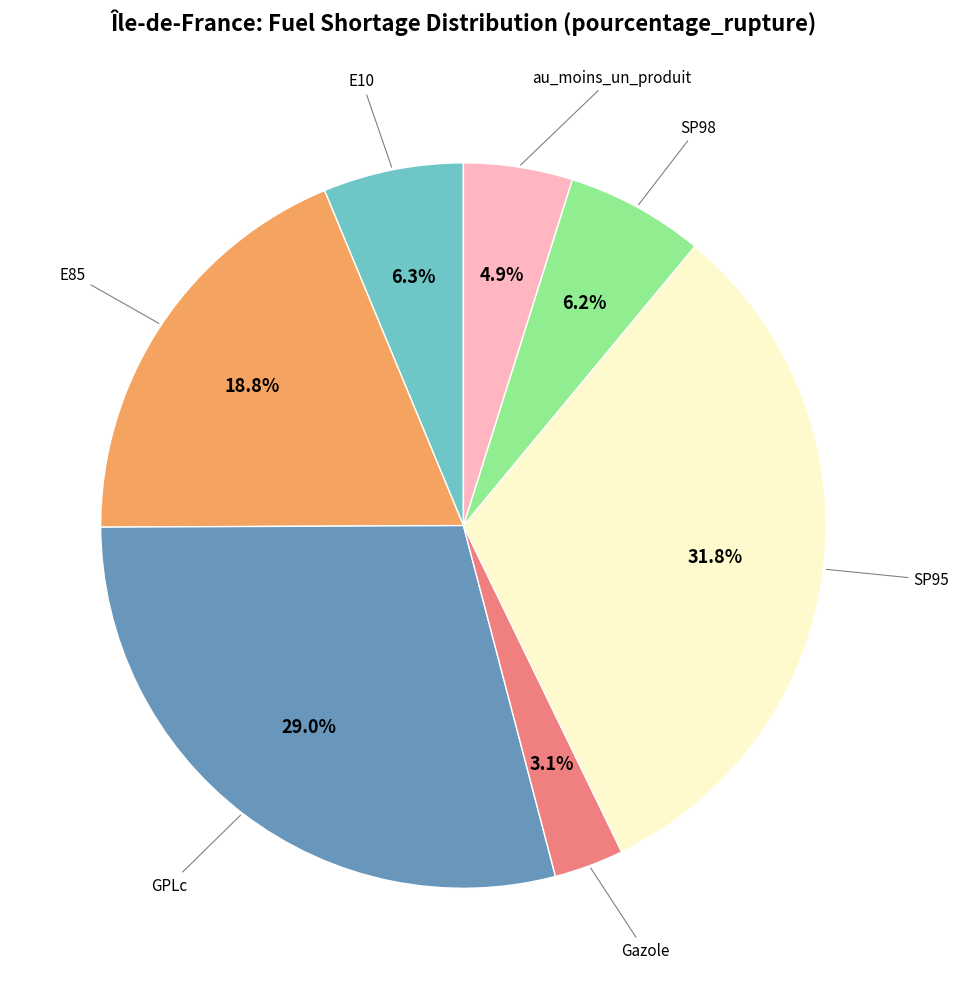

Does any single category account for the majority?

No